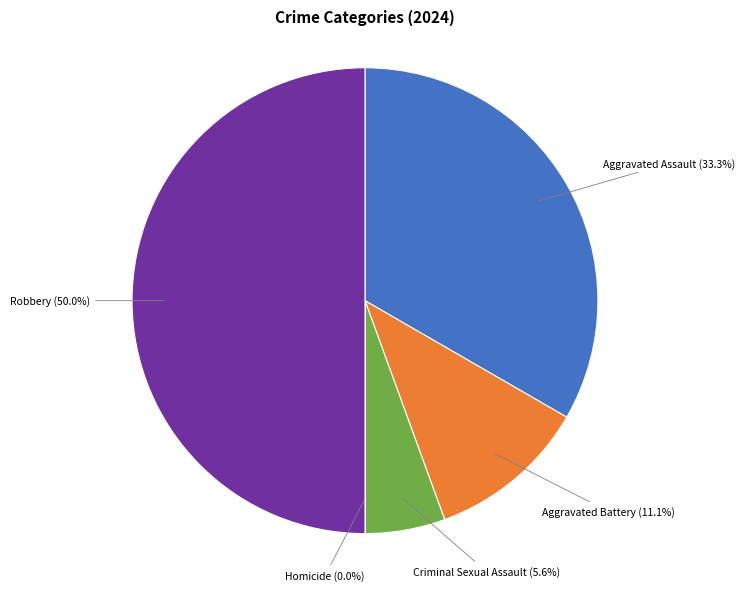

To the nearest percent, what percentage of the pie is Aggravated Assault?

33%